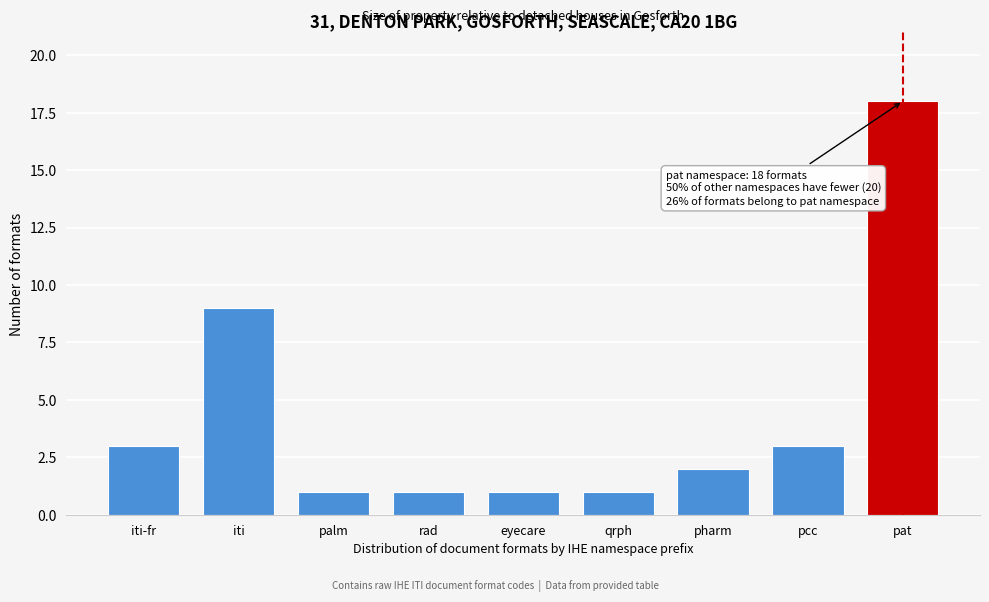

Reading left to right, transcribe all the data shown in this chart.

3	9	1	1	1	1	2	3	18